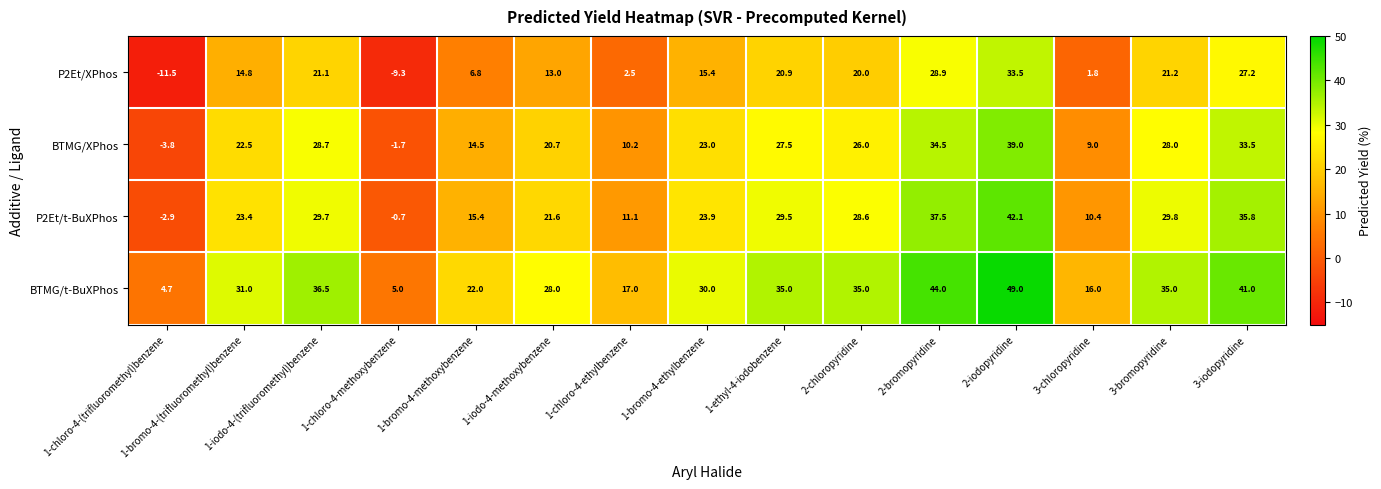

At which category is the sum across all series the highest?

2-iodopyridine